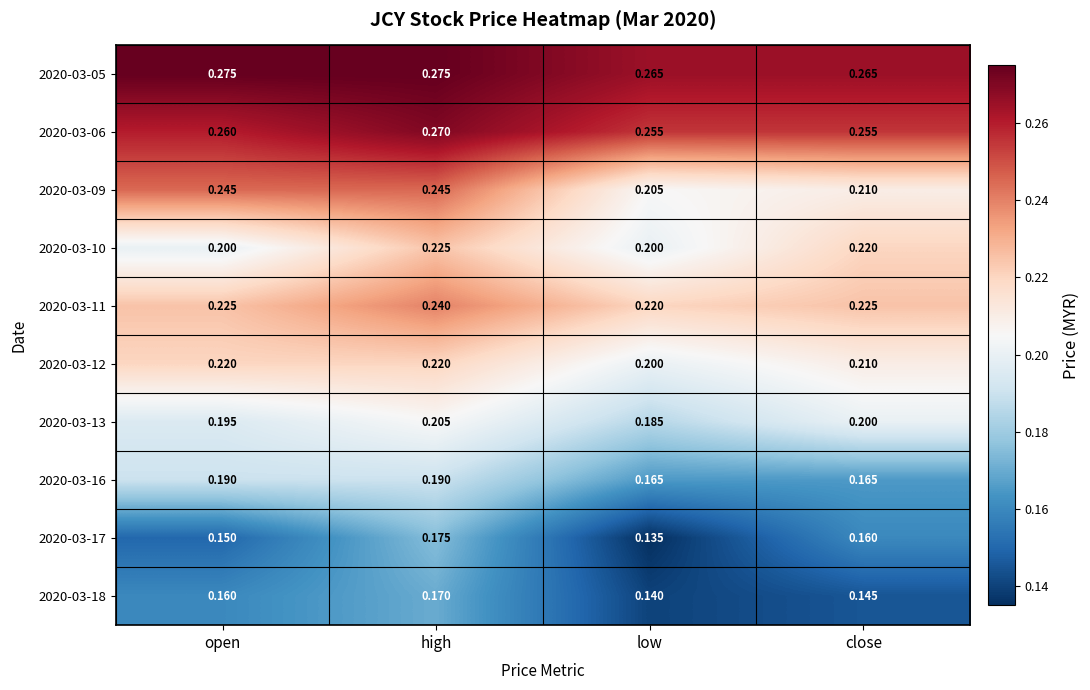

At which category is the sum across all series the highest?

high